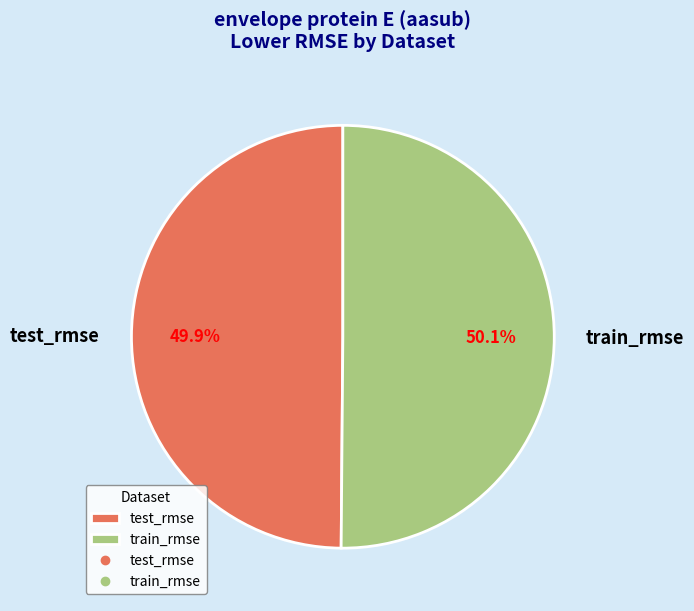

What percentage is the train_rmse slice, to the nearest percent?

50%